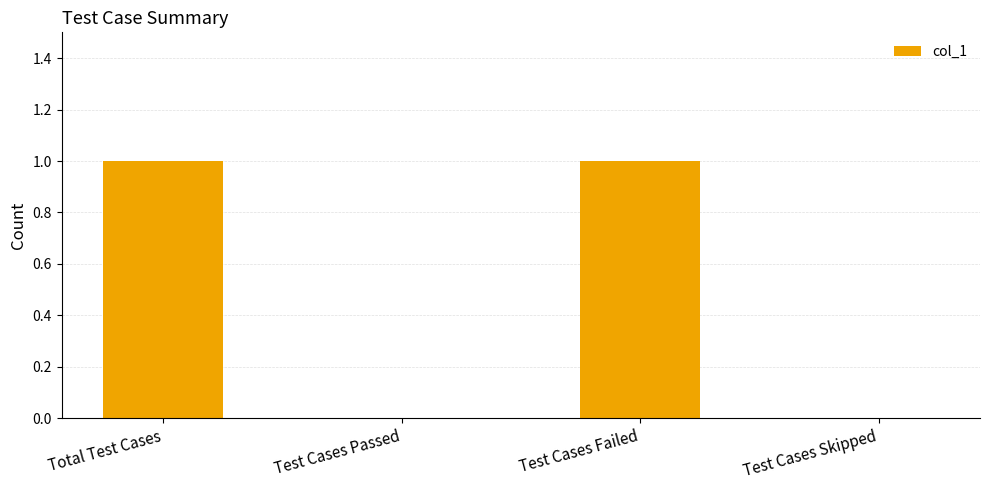

What is the sum of the values at Test Cases Failed and Test Cases Skipped?

1